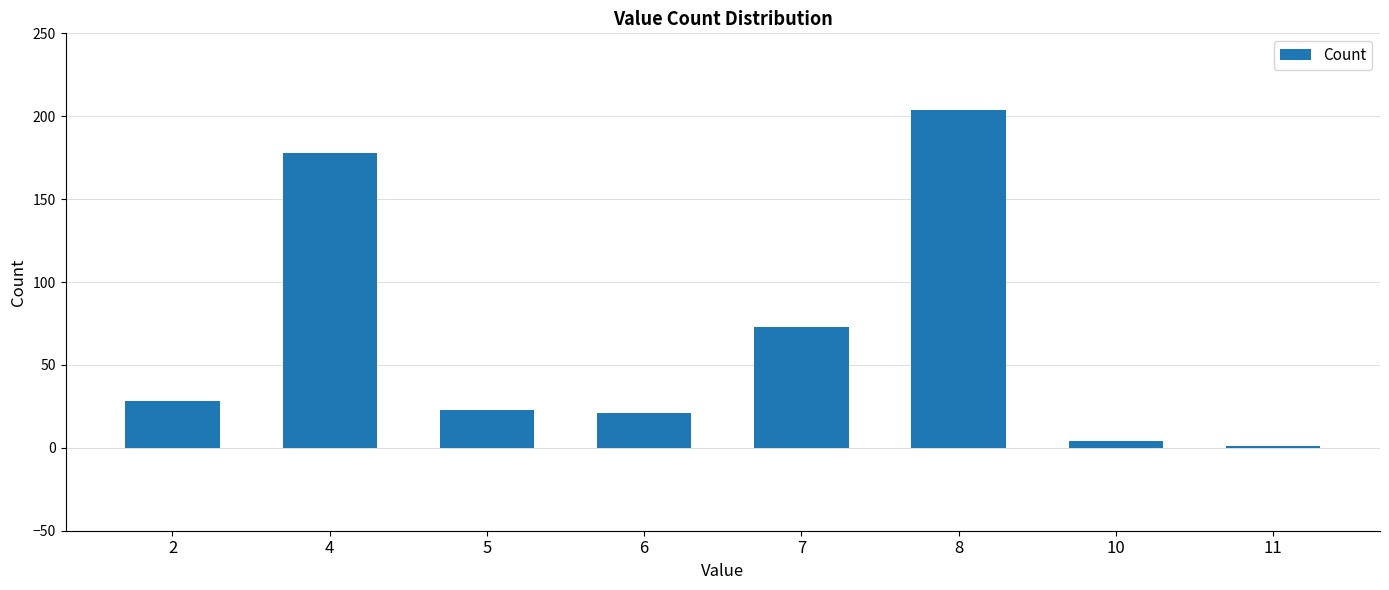

What is the ratio of the value at 8 to the value at 7?

2.8